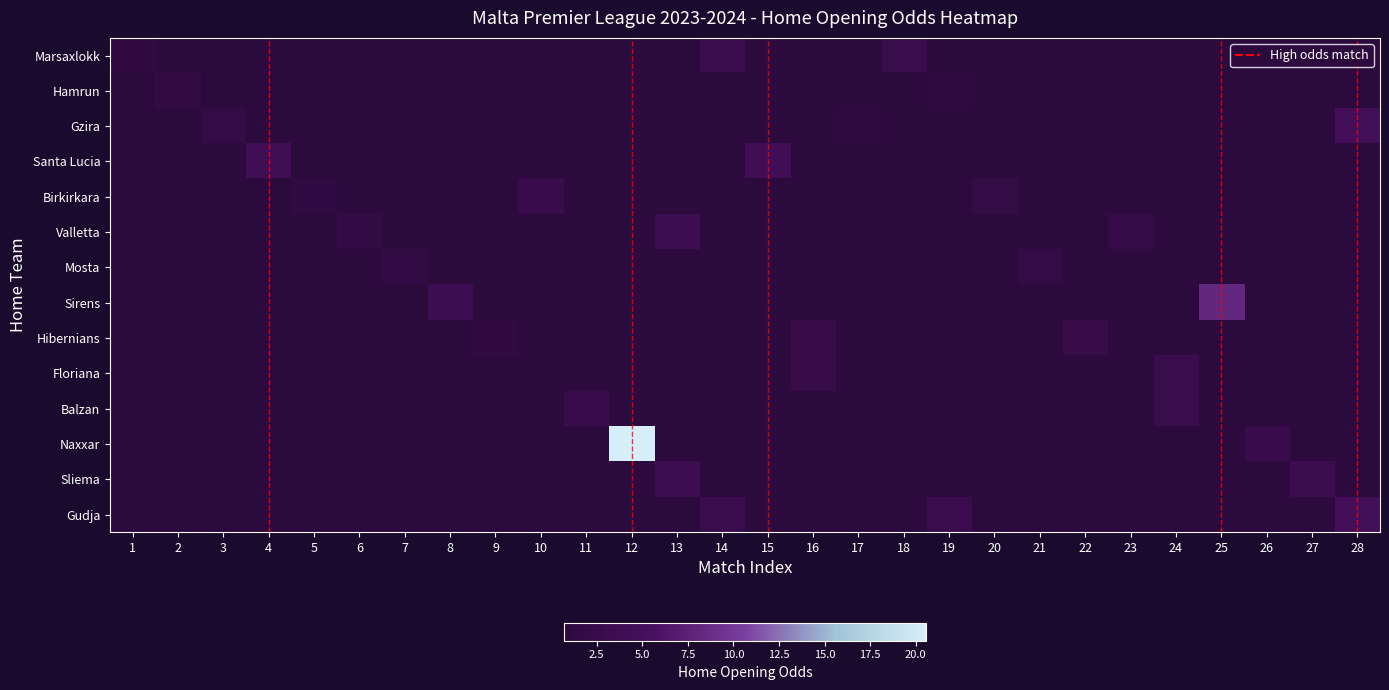

Reading right to left, transcribe all the data shown in this chart.

Marsaxlokk: 28=0.7	27=0.7	26=0.7	25=0.7	24=0.7	23=0.7	22=0.7	21=0.7	20=0.7	19=0.7	18=2.9	17=0.7	16=0.7	15=0.7	14=3.1	13=0.7	12=0.7	11=0.7	10=0.7	9=0.7	8=0.7	7=0.7	6=0.7	5=0.7	4=0.7	3=0.7	2=0.7	1=1.5
Hamrun: 28=0.7	27=0.7	26=0.7	25=0.7	24=0.7	23=0.7	22=0.7	21=0.7	20=0.7	19=1.2	18=0.7	17=0.7	16=0.7	15=0.7	14=0.7	13=0.7	12=0.7	11=0.7	10=0.7	9=0.7	8=0.7	7=0.7	6=0.7	5=0.7	4=0.7	3=0.7	2=1.6	1=0.7
Gzira: 28=4.4	27=0.7	26=0.7	25=0.7	24=0.7	23=0.7	22=0.7	21=0.7	20=0.7	19=0.7	18=0.7	17=1.2	16=0.7	15=0.7	14=0.7	13=0.7	12=0.7	11=0.7	10=0.7	9=0.7	8=0.7	7=0.7	6=0.7	5=0.7	4=0.7	3=2.1	2=0.7	1=0.7
Santa Lucia: 28=0.7	27=0.7	26=0.7	25=0.7	24=0.7	23=0.7	22=0.7	21=0.7	20=0.7	19=0.7	18=0.7	17=0.7	16=0.7	15=4.4	14=0.7	13=0.7	12=0.7	11=0.7	10=0.7	9=0.7	8=0.7	7=0.7	6=0.7	5=0.7	4=4.1	3=0.7	2=0.7	1=0.7
Birkirkara: 28=0.7	27=0.7	26=0.7	25=0.7	24=0.7	23=0.7	22=0.7	21=0.7	20=1.8	19=0.7	18=0.7	17=0.7	16=0.7	15=0.7	14=0.7	13=0.7	12=0.7	11=0.7	10=2.8	9=0.7	8=0.7	7=0.7	6=0.7	5=1.4	4=0.7	3=0.7	2=0.7	1=0.7
Valletta: 28=0.7	27=0.7	26=0.7	25=0.7	24=0.7	23=2.0	22=0.7	21=0.7	20=0.7	19=0.7	18=0.7	17=0.7	16=0.7	15=0.7	14=0.7	13=3.4	12=0.7	11=0.7	10=0.7	9=0.7	8=0.7	7=0.7	6=1.6	5=0.7	4=0.7	3=0.7	2=0.7	1=0.7
Mosta: 28=0.7	27=0.7	26=0.7	25=0.7	24=0.7	23=0.7	22=0.7	21=2.0	20=0.7	19=0.7	18=0.7	17=0.7	16=0.7	15=0.7	14=0.7	13=0.7	12=0.7	11=0.7	10=0.7	9=0.7	8=0.7	7=1.8	6=0.7	5=0.7	4=0.7	3=0.7	2=0.7	1=0.7
Sirens: 28=0.7	27=0.7	26=0.7	25=8.1	24=0.7	23=0.7	22=0.7	21=0.7	20=0.7	19=0.7	18=0.7	17=0.7	16=0.7	15=0.7	14=0.7	13=0.7	12=0.7	11=0.7	10=0.7	9=0.7	8=3.5	7=0.7	6=0.7	5=0.7	4=0.7	3=0.7	2=0.7	1=0.7
Hibernians: 28=0.7	27=0.7	26=0.7	25=0.7	24=0.7	23=0.7	22=2.5	21=0.7	20=0.7	19=0.7	18=0.7	17=0.7	16=2.5	15=0.7	14=0.7	13=0.7	12=0.7	11=0.7	10=0.7	9=1.3	8=0.7	7=0.7	6=0.7	5=0.7	4=0.7	3=0.7	2=0.7	1=0.7
Floriana: 28=0.7	27=0.7	26=0.7	25=0.7	24=2.9	23=0.7	22=0.7	21=0.7	20=0.7	19=0.7	18=0.7	17=0.7	16=2.5	15=0.7	14=0.7	13=0.7	12=0.7	11=0.7	10=0.7	9=0.7	8=0.7	7=0.7	6=0.7	5=0.7	4=0.7	3=0.7	2=0.7	1=0.7
Balzan: 28=0.7	27=0.7	26=0.7	25=0.7	24=2.9	23=0.7	22=0.7	21=0.7	20=0.7	19=0.7	18=0.7	17=0.7	16=0.7	15=0.7	14=0.7	13=0.7	12=0.7	11=2.7	10=0.7	9=0.7	8=0.7	7=0.7	6=0.7	5=0.7	4=0.7	3=0.7	2=0.7	1=0.7
Naxxar: 28=0.7	27=0.7	26=2.7	25=0.7	24=0.7	23=0.7	22=0.7	21=0.7	20=0.7	19=0.7	18=0.7	17=0.7	16=0.7	15=0.7	14=0.7	13=0.7	12=20.6	11=0.7	10=0.7	9=0.7	8=0.7	7=0.7	6=0.7	5=0.7	4=0.7	3=0.7	2=0.7	1=0.7
Sliema: 28=0.7	27=3.2	26=0.7	25=0.7	24=0.7	23=0.7	22=0.7	21=0.7	20=0.7	19=0.7	18=0.7	17=0.7	16=0.7	15=0.7	14=0.7	13=3.4	12=0.7	11=0.7	10=0.7	9=0.7	8=0.7	7=0.7	6=0.7	5=0.7	4=0.7	3=0.7	2=0.7	1=0.7
Gudja: 28=4.4	27=0.7	26=0.7	25=0.7	24=0.7	23=0.7	22=0.7	21=0.7	20=0.7	19=3.1	18=0.7	17=0.7	16=0.7	15=0.7	14=3.1	13=0.7	12=0.7	11=0.7	10=0.7	9=0.7	8=0.7	7=0.7	6=0.7	5=0.7	4=0.7	3=0.7	2=0.7	1=0.7